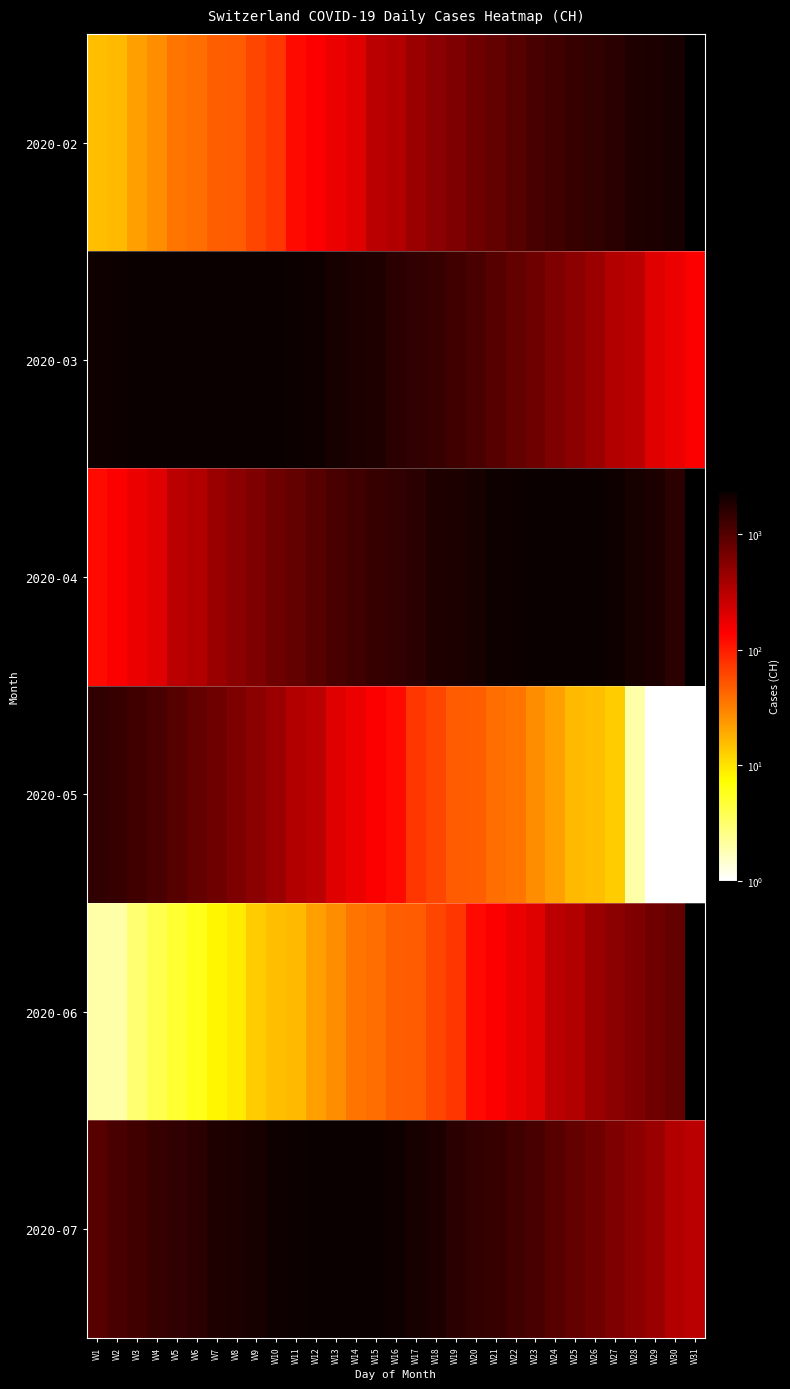

What is the highest value of the 2020-06 series?

842.0